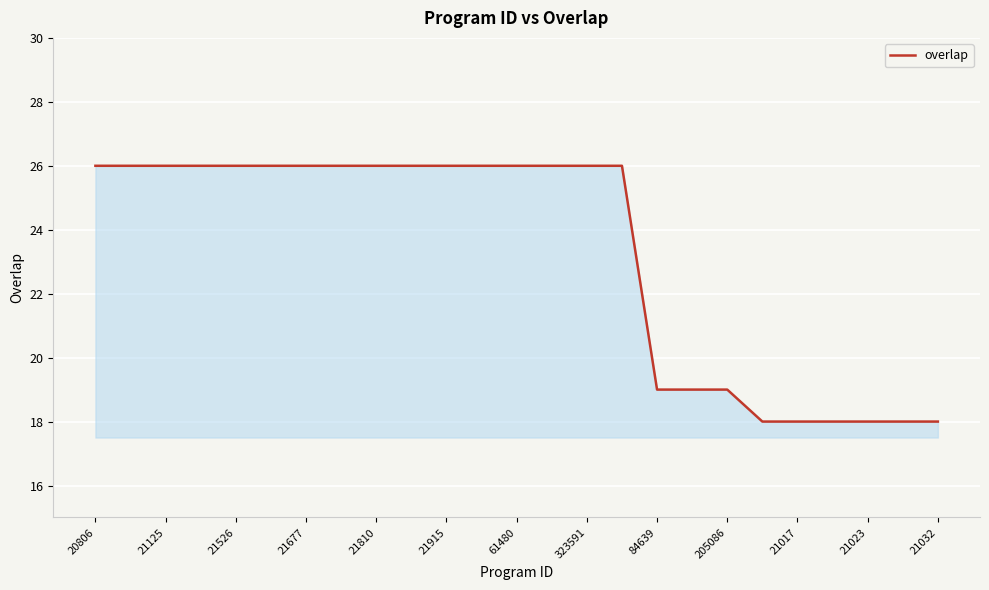

What is the maximum value shown in the chart?

26